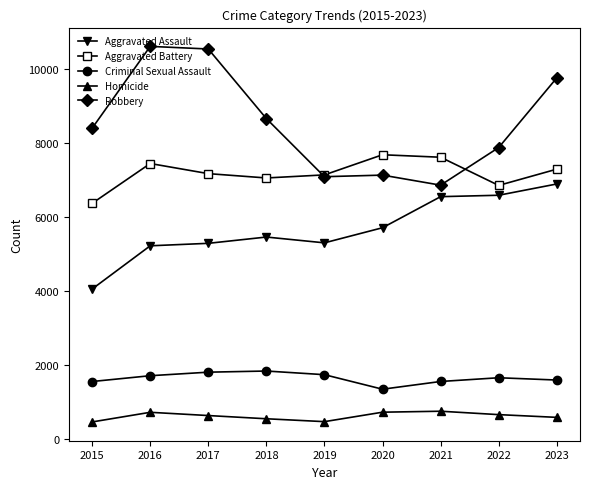

Is this an area chart (filled region under the line)?

No